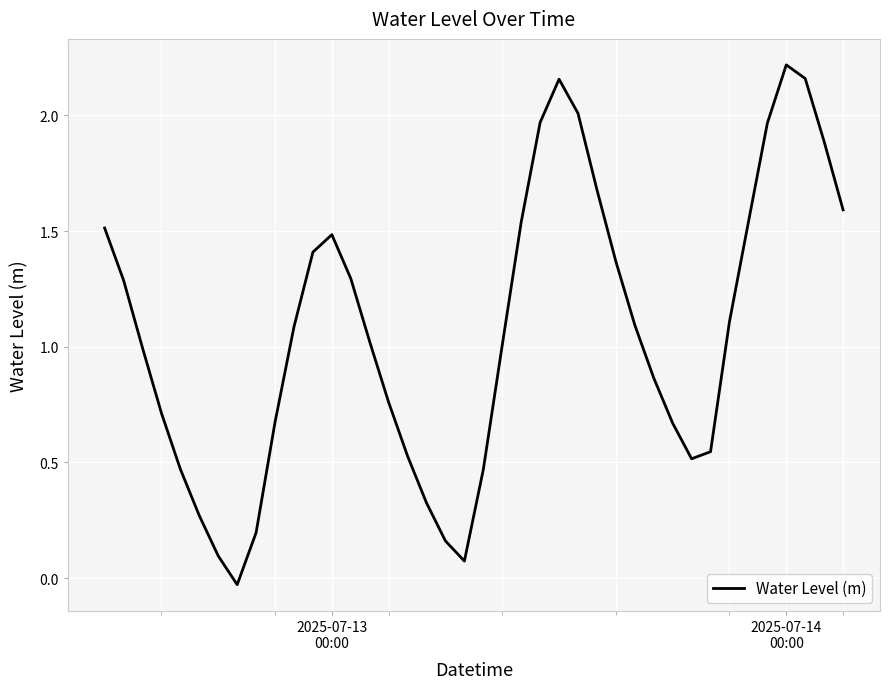

Reading right to left, extract all data points from this chart.

1.6	1.9	2.2	2.2	2.0	1.5	1.1	0.5	0.5	0.7	0.9	1.1	1.4	1.7	2.0	2.2	2.0	1.5	1.0	0.5	0.1	0.2	0.3	0.5	0.8	1.0	1.3	1.5	1.4	1.1	0.7	0.2	-0.0	0.1	0.3	0.5	0.7	1.0	1.3	1.5